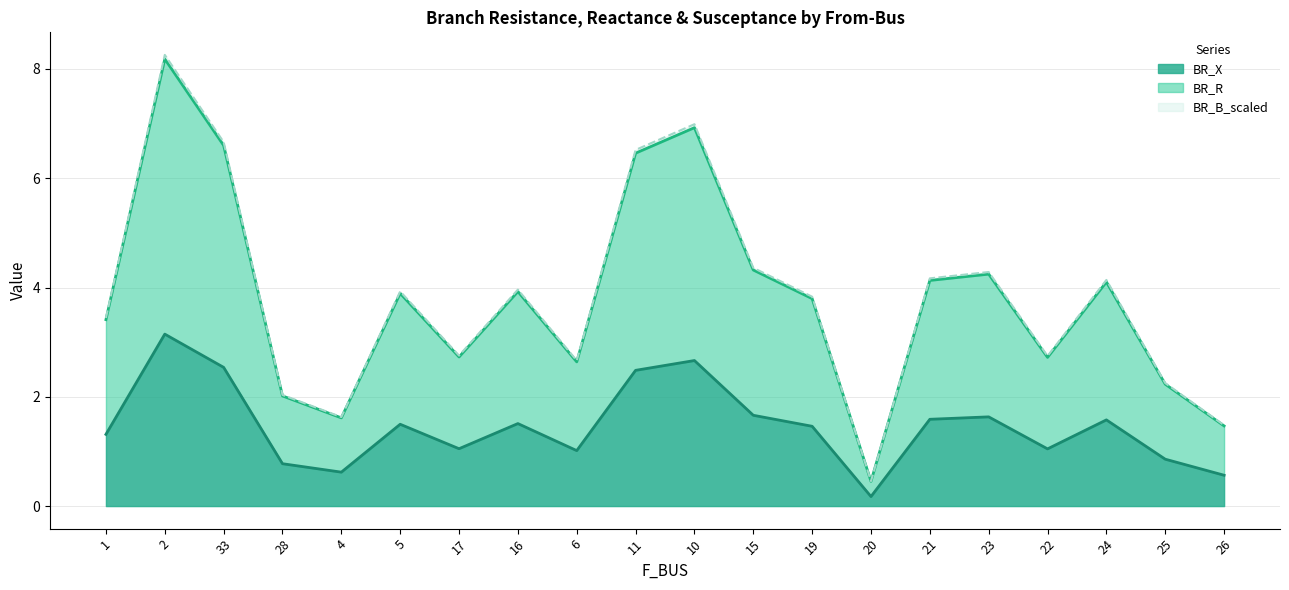

Count the number of data series in this chart.

3